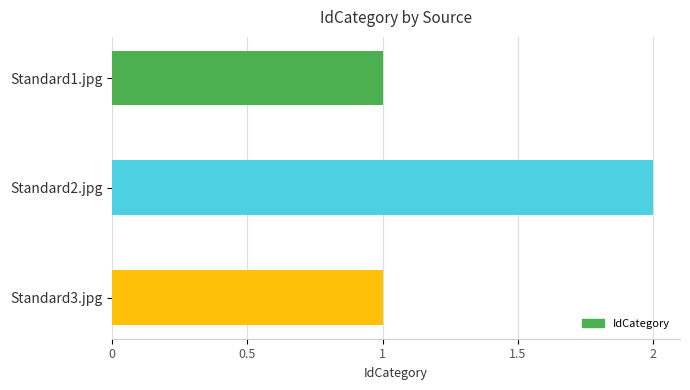

Is it true that the value at Standard1.jpg is 0?

False